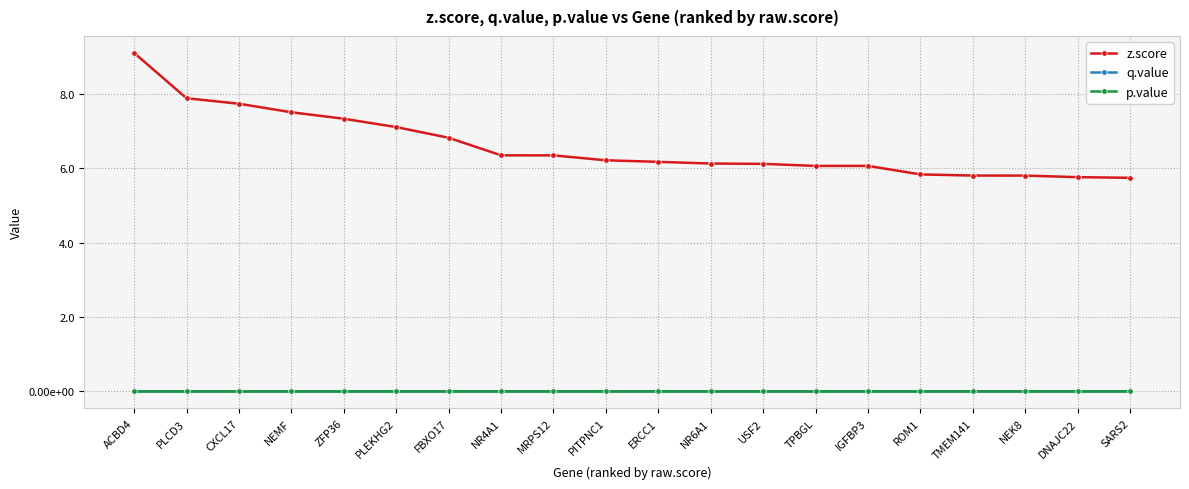

What are all the series names shown in the legend?

z.score, q.value, p.value